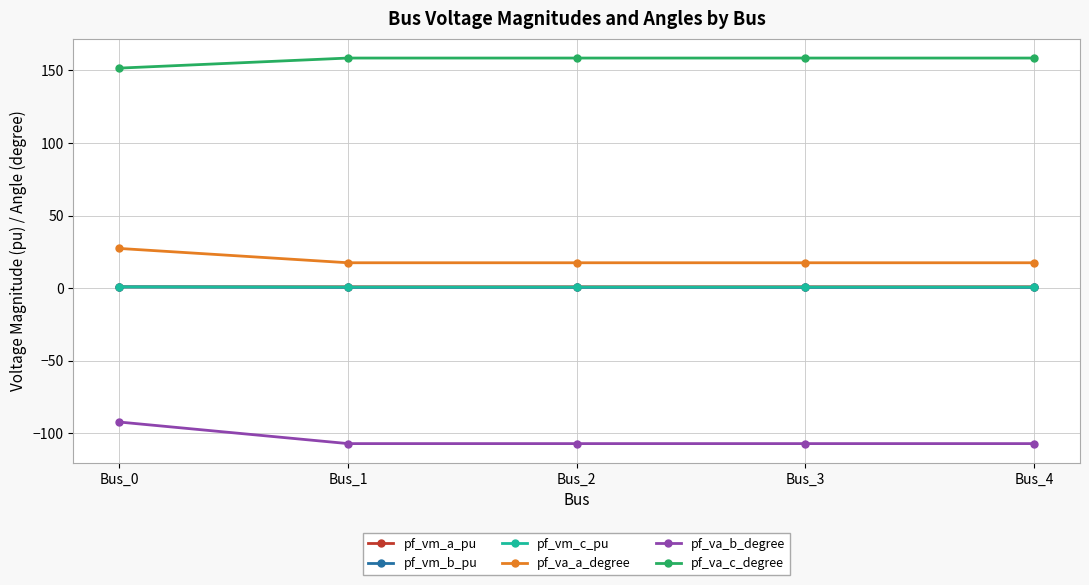

Does the chart have visible grid lines?

Yes